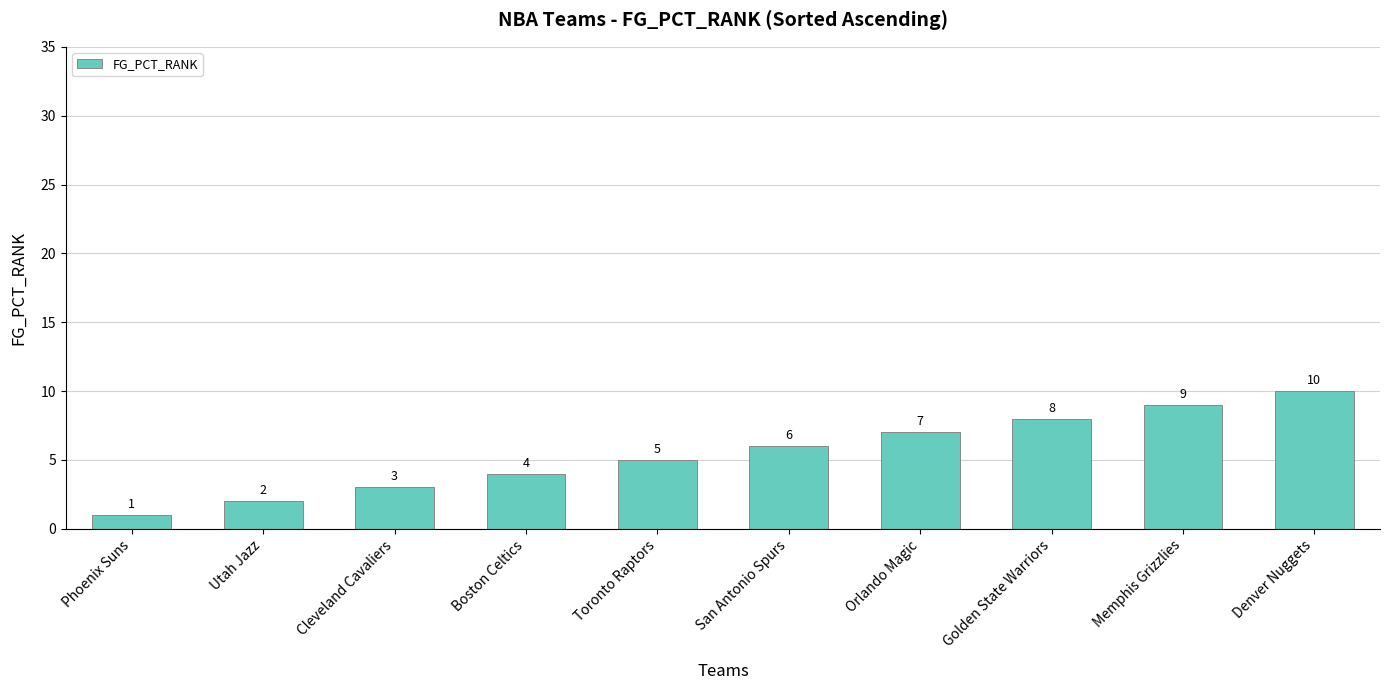

How many values are between 3 and 8?

6